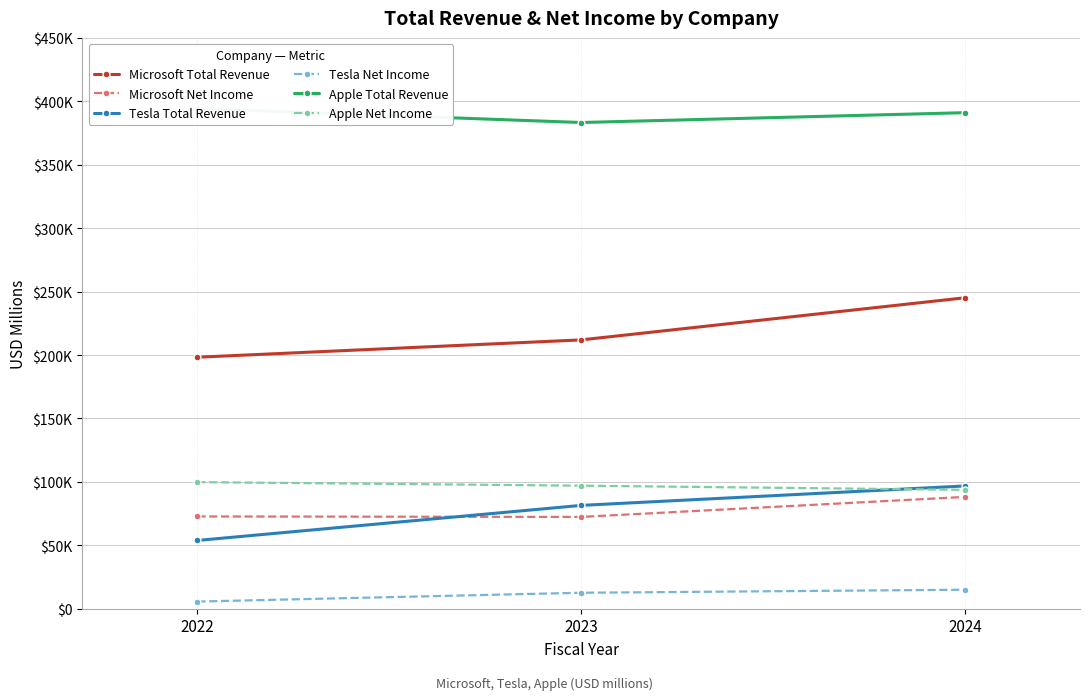

Which series has the largest total across all categories?

Apple Total Revenue